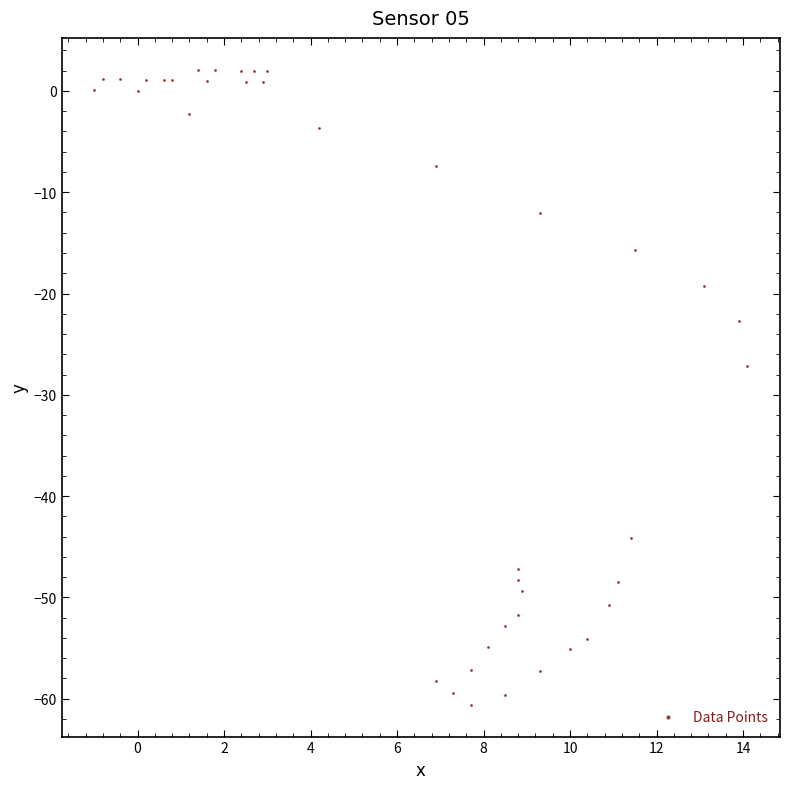

What is the range of Y values (max minus min)?

62.7